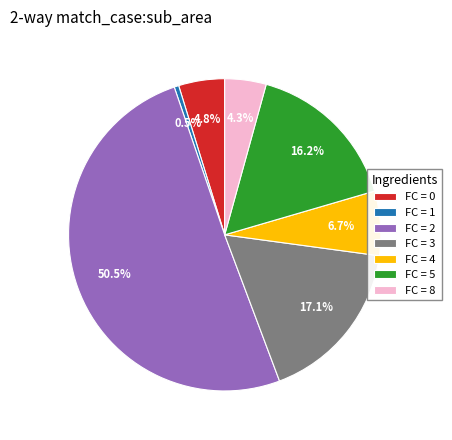

What percentage do FC = 5 and FC = 3 together represent?

33.3%